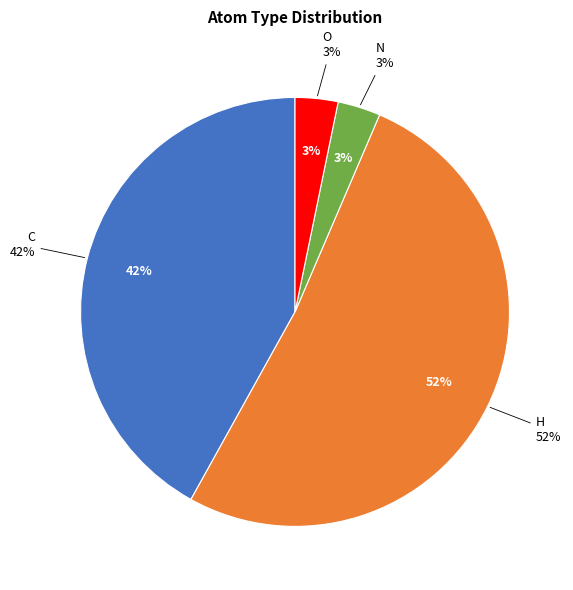

Which slice represents more than half of the pie?

H